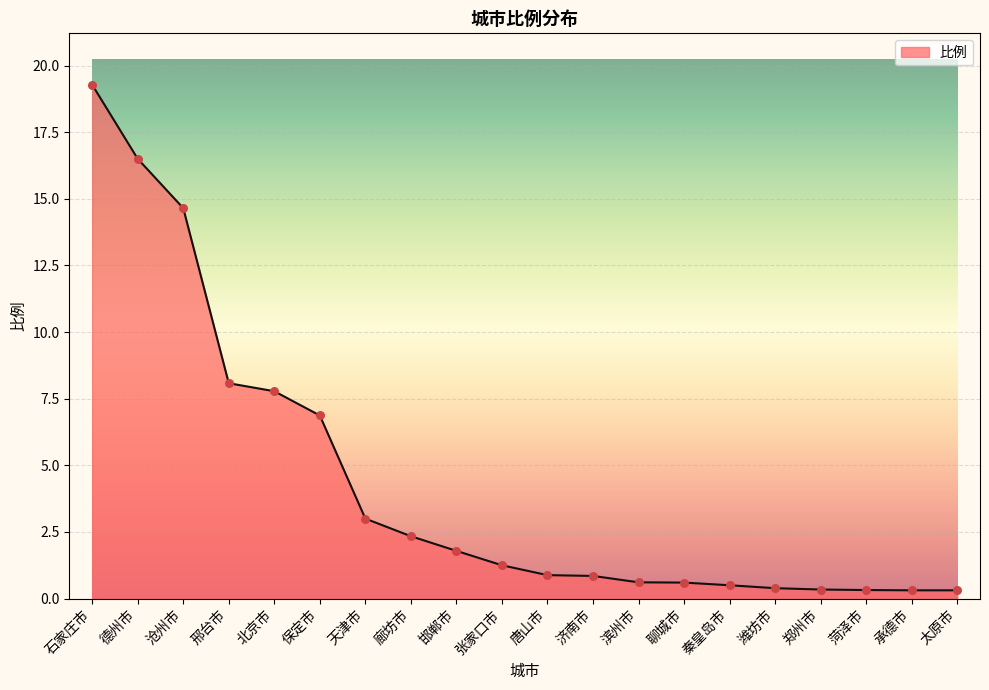

What is the change in value from 北京市 to 郑州市?

-7.4